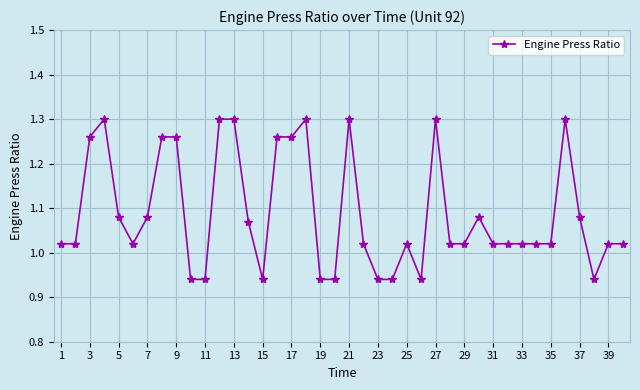

What is the difference between the maximum and minimum values?

0.4